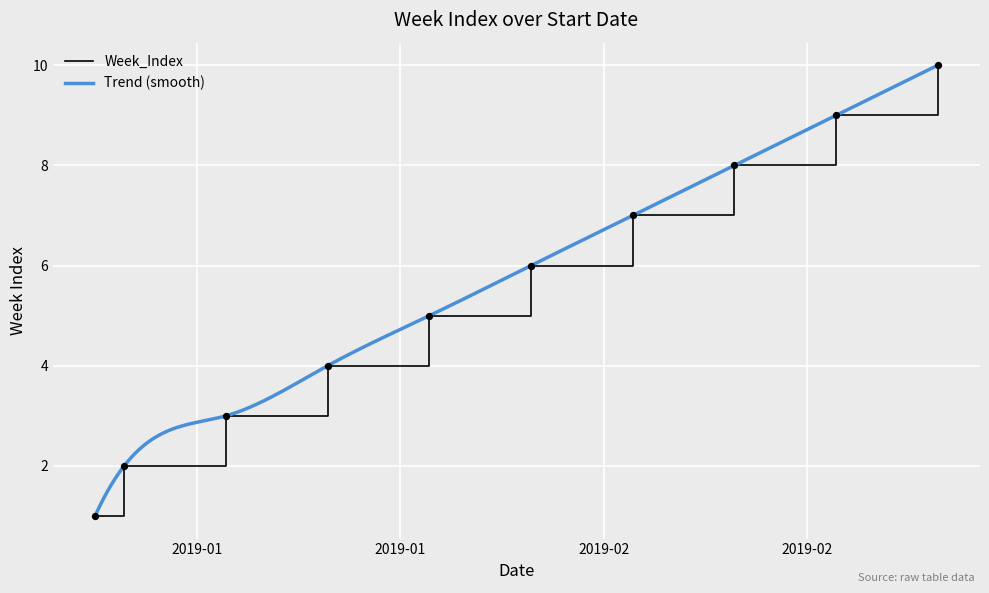

Which has a higher value, 2019-01-17 or 2019-01-10?

2019-01-17